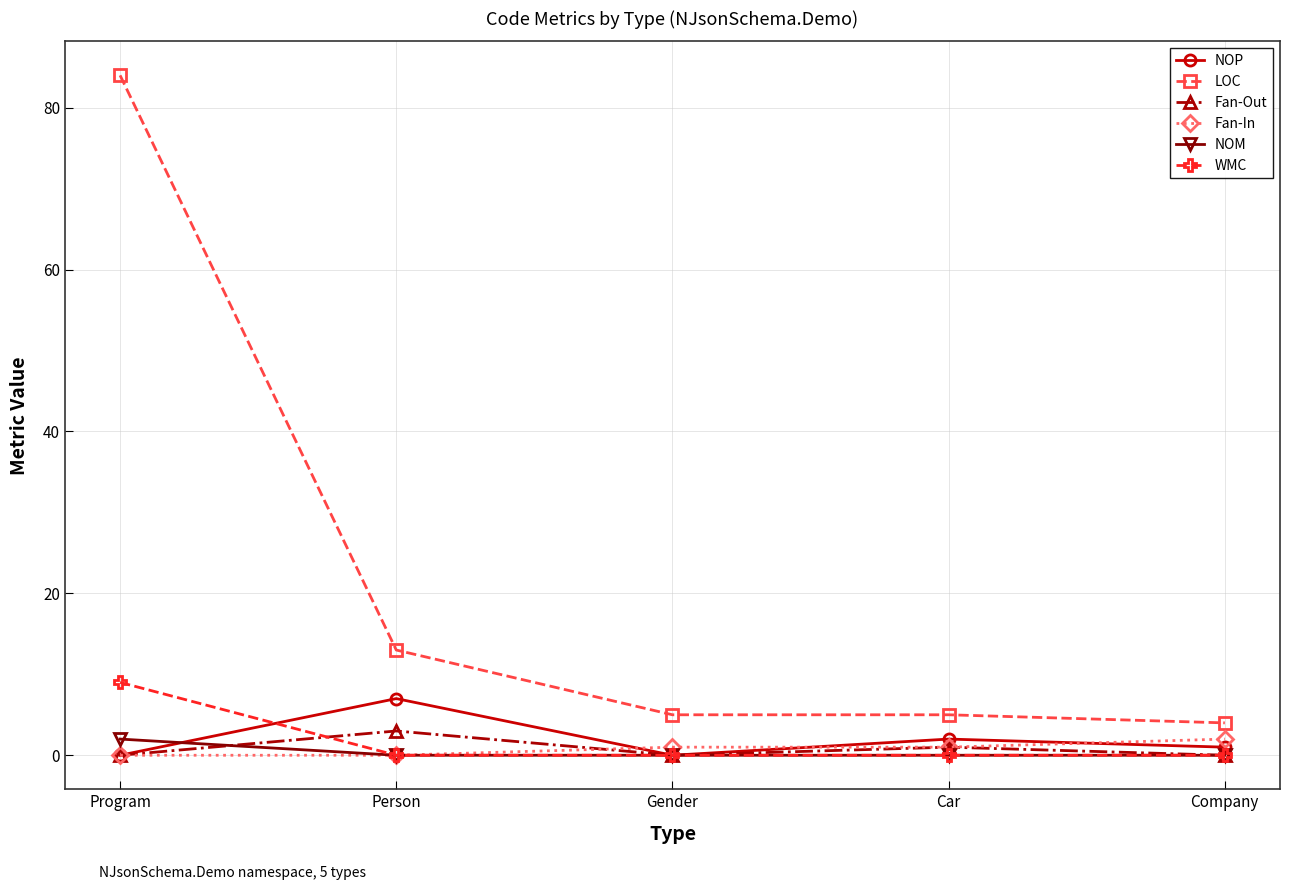

What is the label of the 4th point from the left?

Car